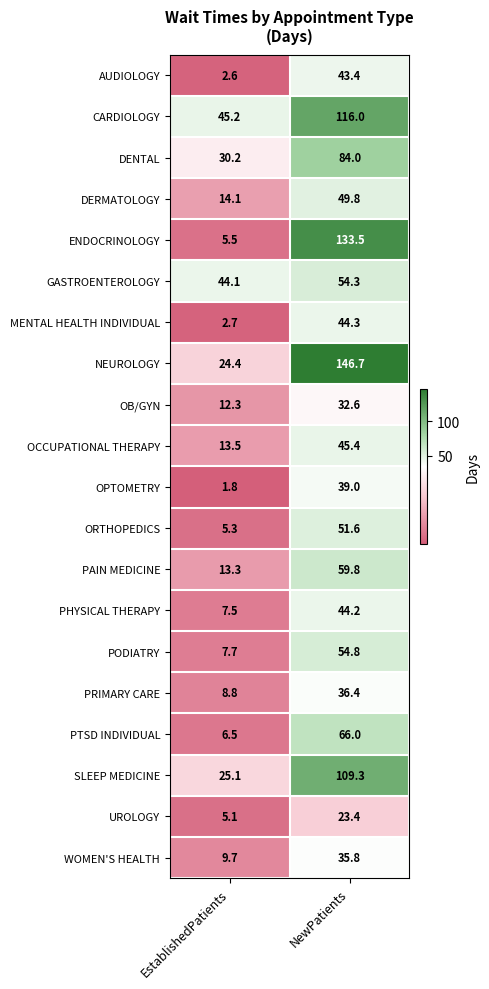

Which series has the largest range (max minus min)?

ENDOCRINOLOGY